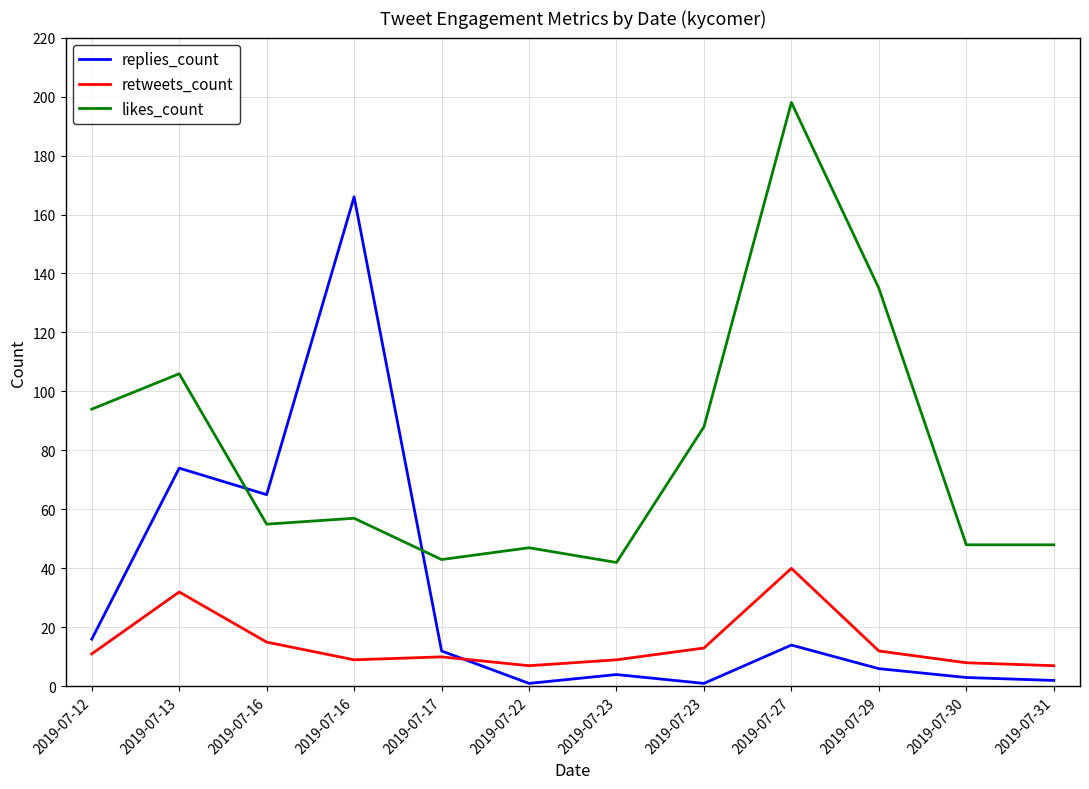

What are all the series names shown in the legend?

replies_count, retweets_count, likes_count